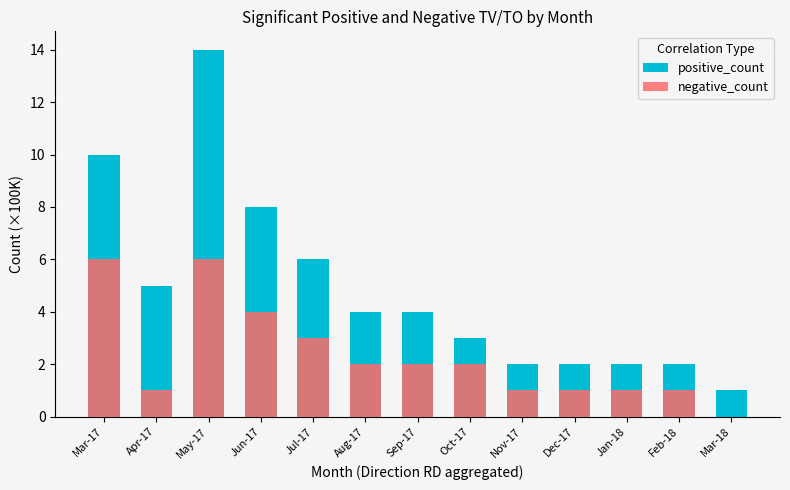

Rank the categories by positive_count value from lowest to highest.

Mar-18, Nov-17, Dec-17, Jan-18, Feb-18, Oct-17, Aug-17, Sep-17, Apr-17, Jul-17, Jun-17, Mar-17, May-17